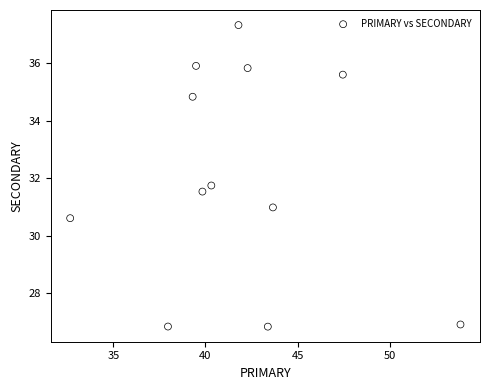

What is the average X value?

41.8